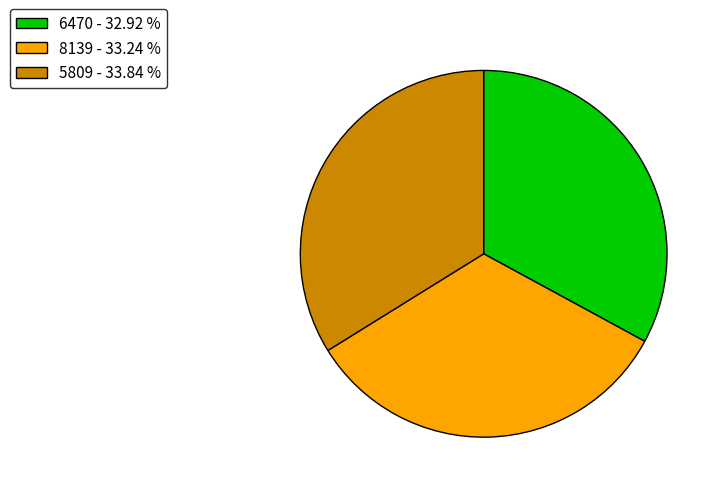

How many segments does this pie chart have?

3